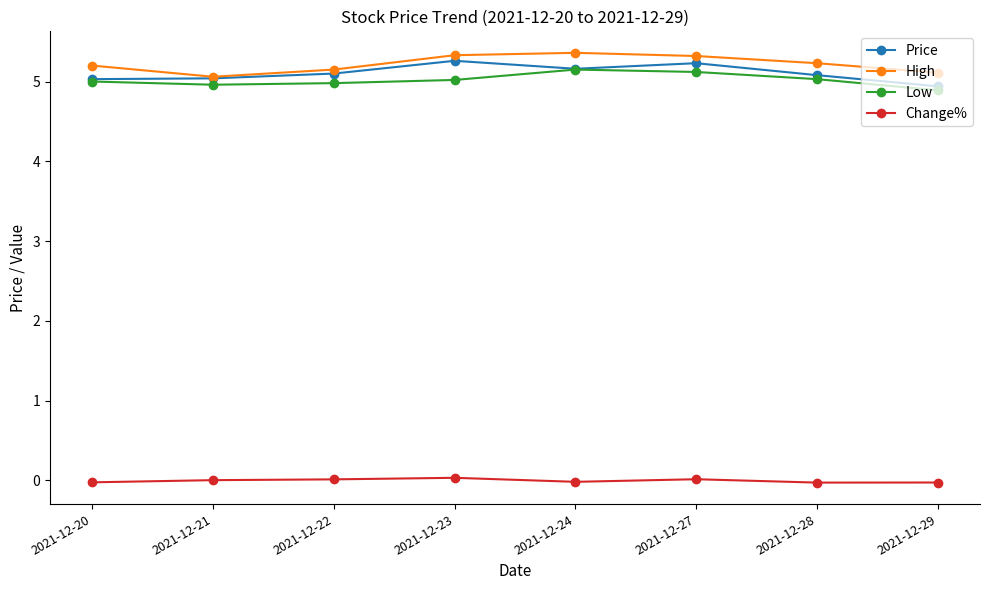

At how many categories does at least one series exceed 4?

8